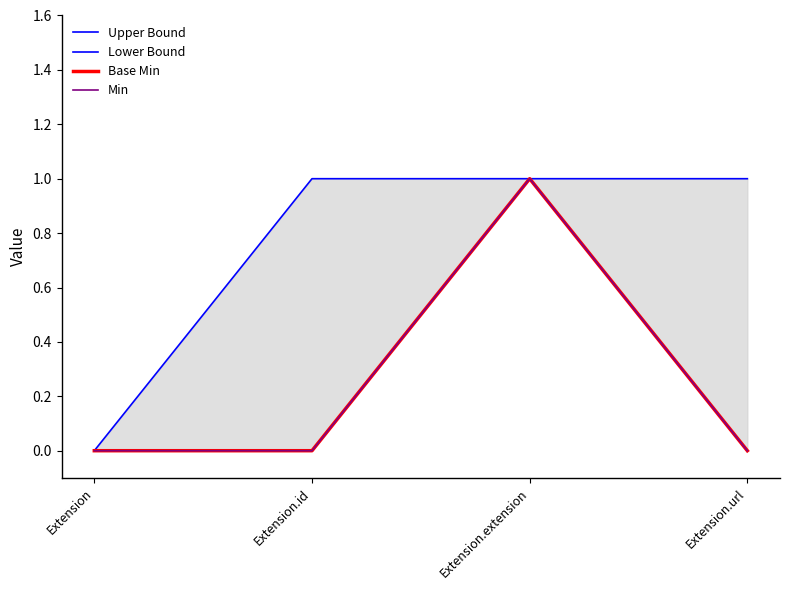

What is the greatest value displayed?

1